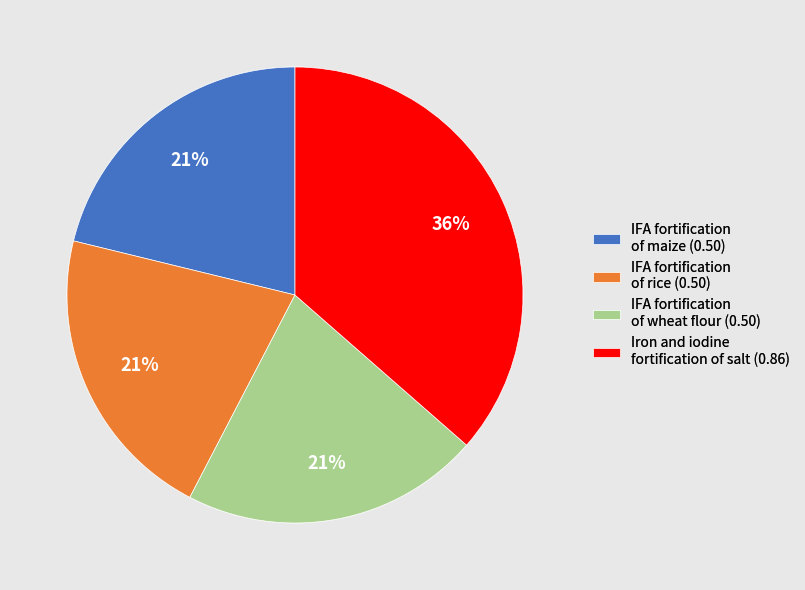

Which category has the biggest portion of the pie?

Iron and iodine fortification of salt (0.86)